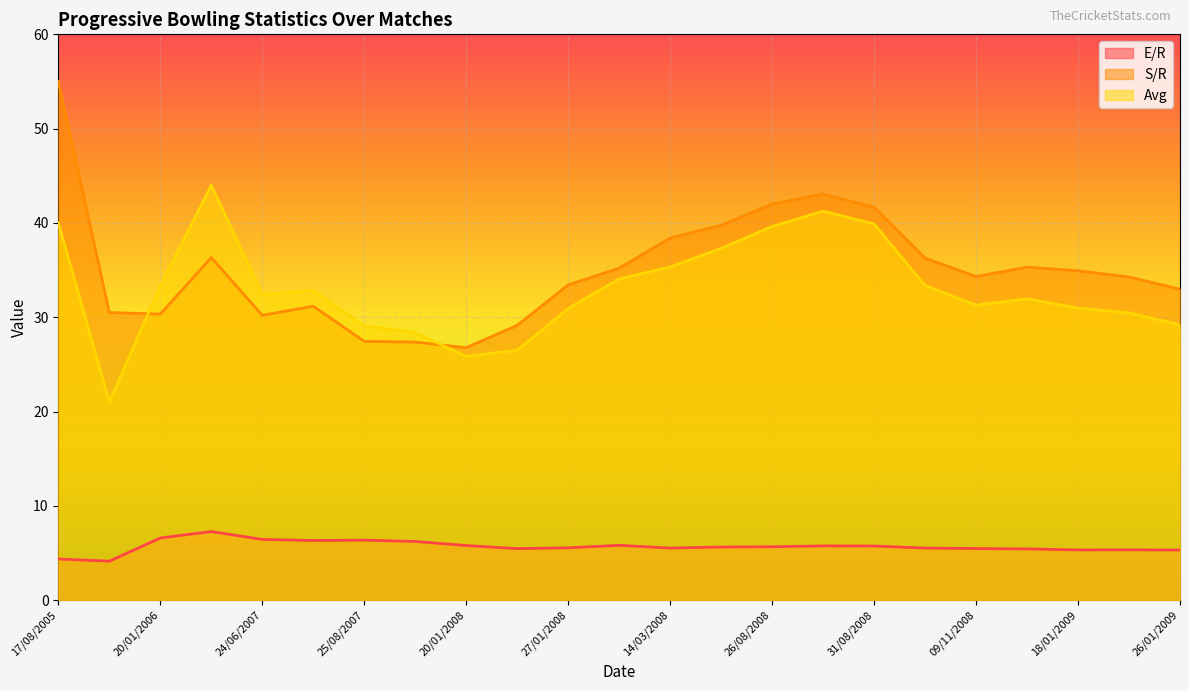

What is the difference between the highest and lowest values at 29/08/2008?

37.3